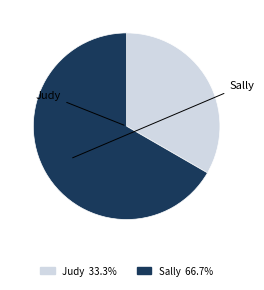

Rank the categories by value from lowest to highest.

Judy, Sally